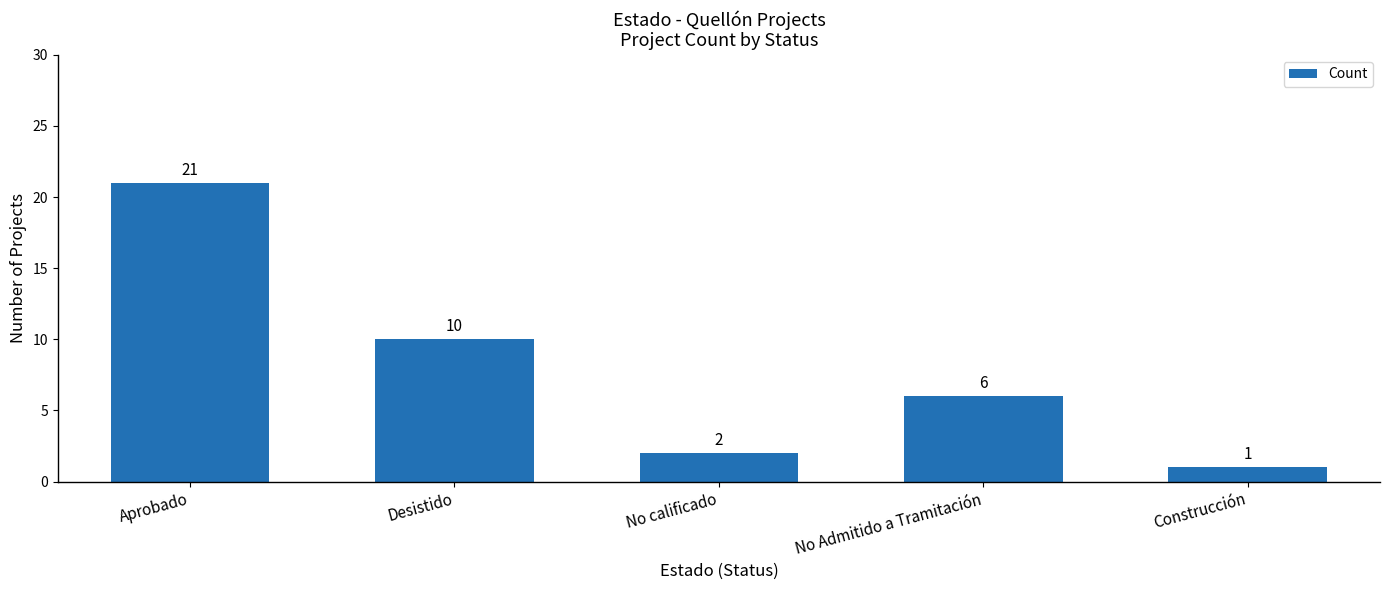

What is the value of the 5th bar from the left?

1